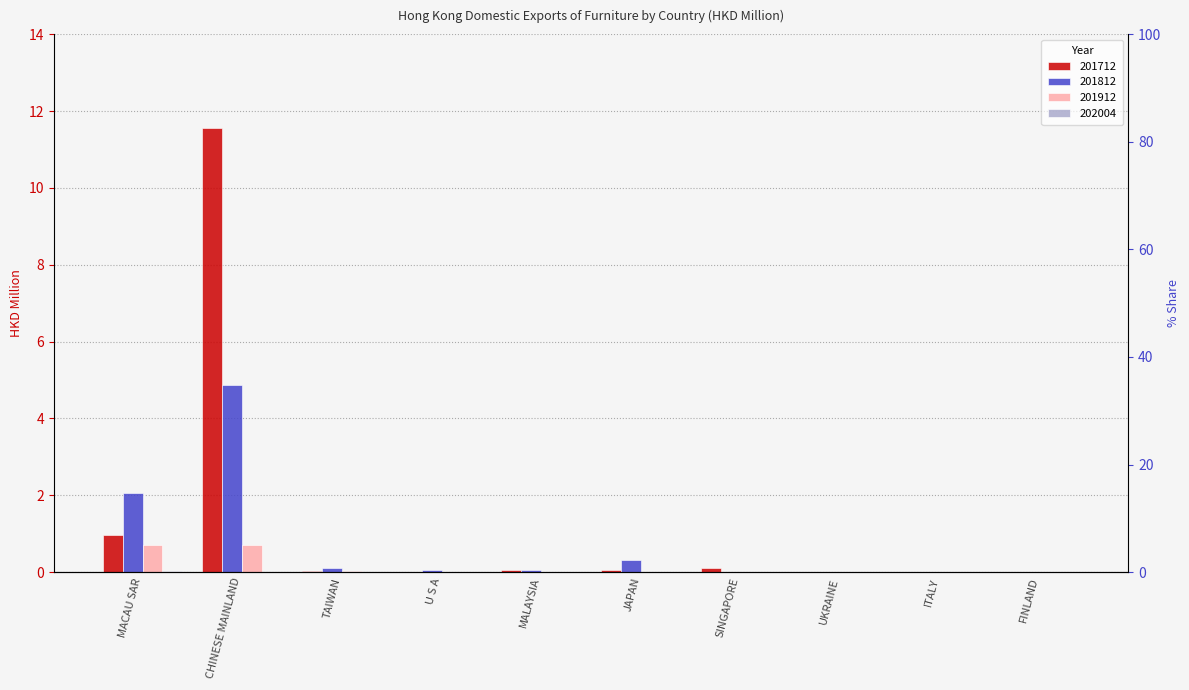

Rank the series by their maximum value, from highest to lowest.

201712, 201812, 201912, 202004